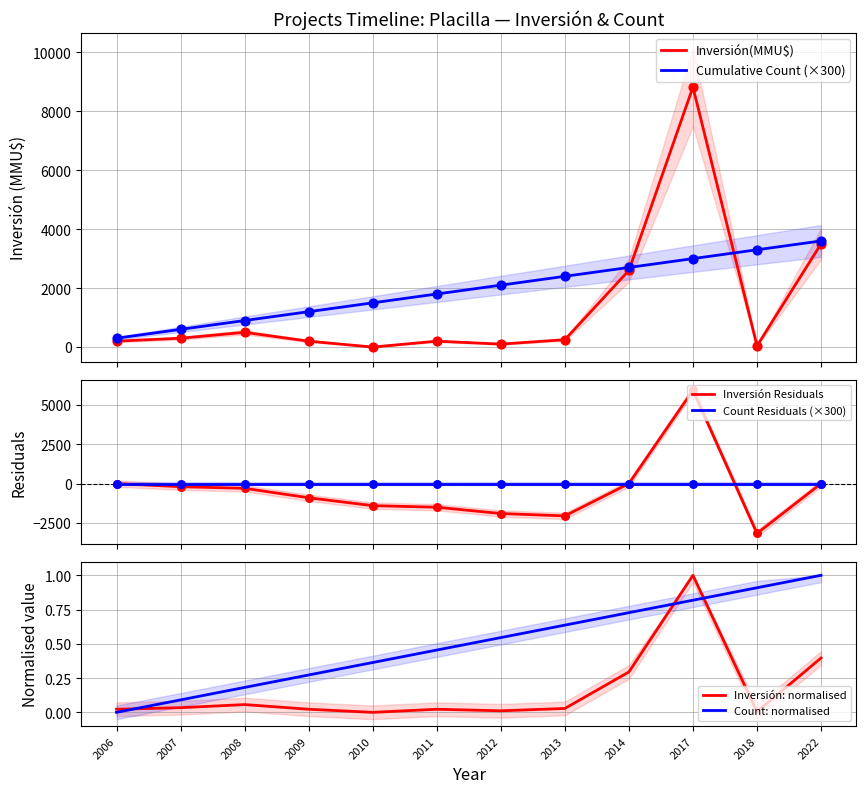

Which series has the largest Y range (max minus min)?

Inversión Residuals